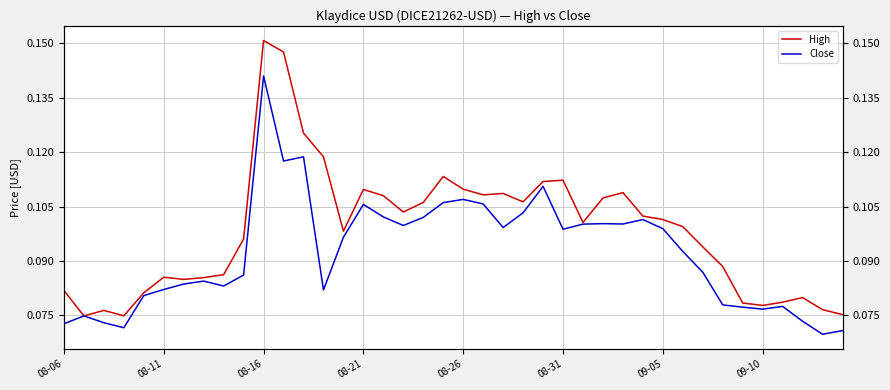

What position from the left is 29?

30